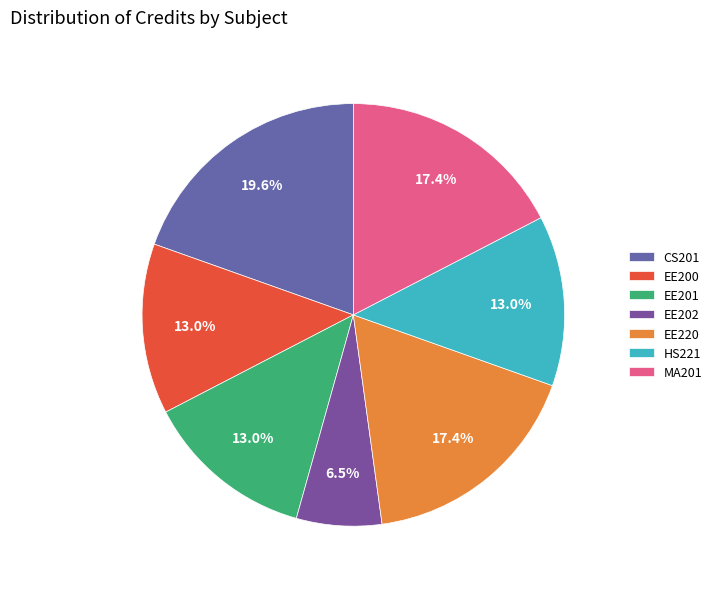

What percentage is the CS201 slice, to the nearest percent?

20%